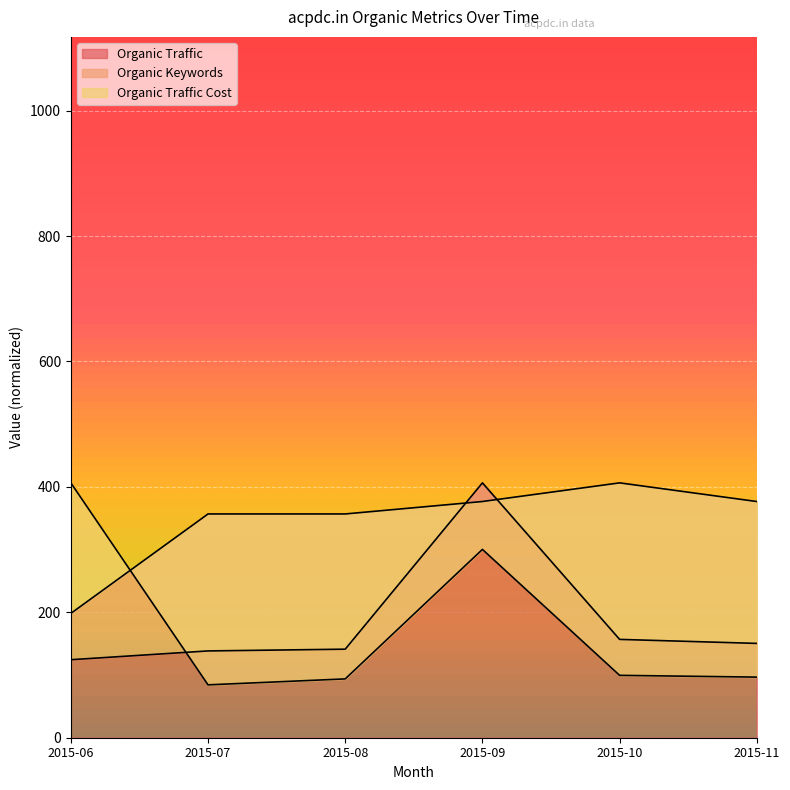

Where does the Organic Traffic Cost series first go above 99?

2015-06